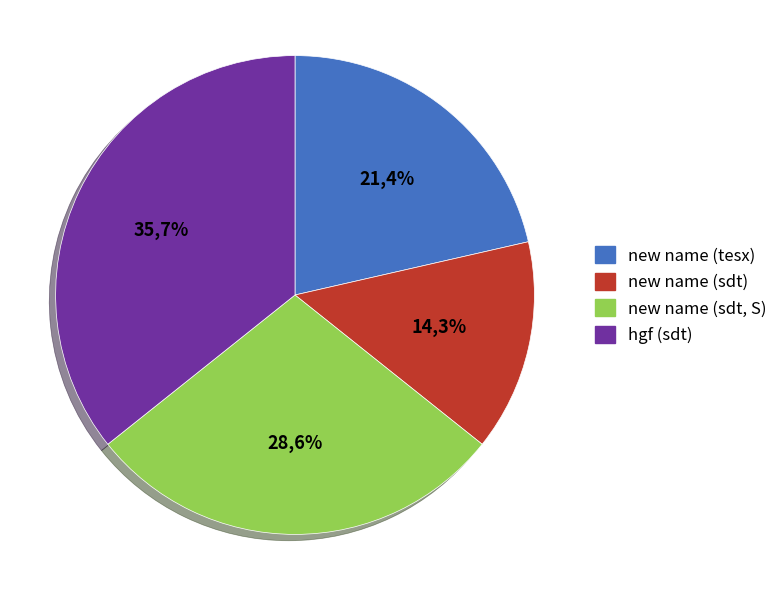

Which category has the biggest portion of the pie?

hgf (sdt)